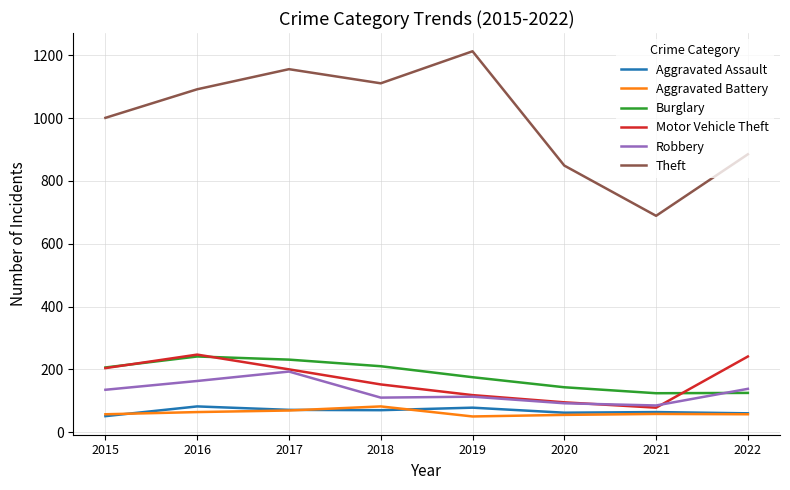

True or false: Burglary has a value of 241 at 2016.

True